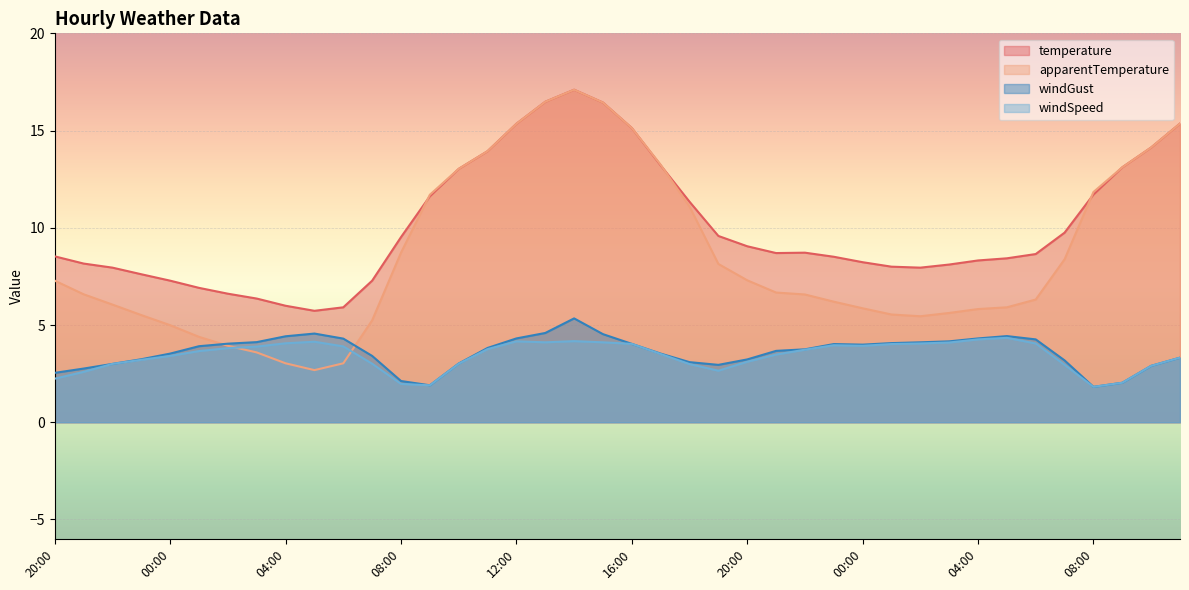

How many values in the temperature series are below 8?

11